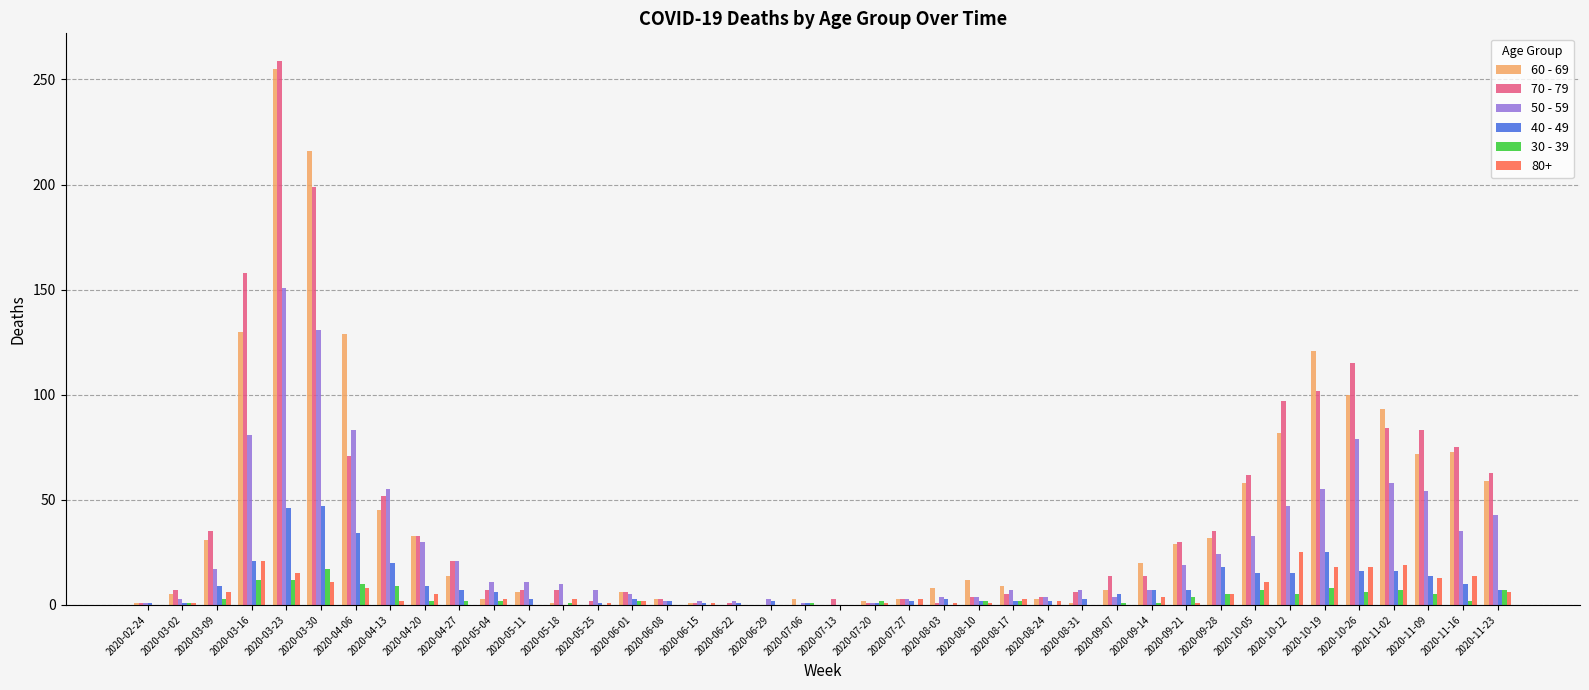

What is the sum of all 40 - 49 values?

385